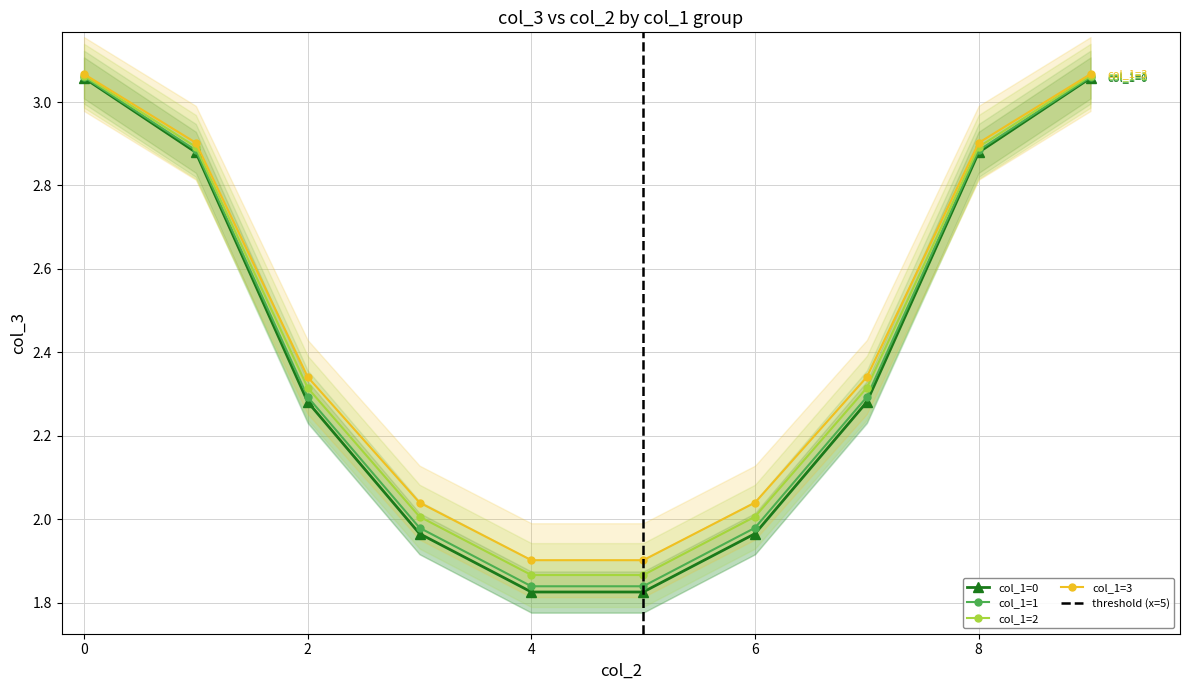

What is the label of the 9th point from the left?

8